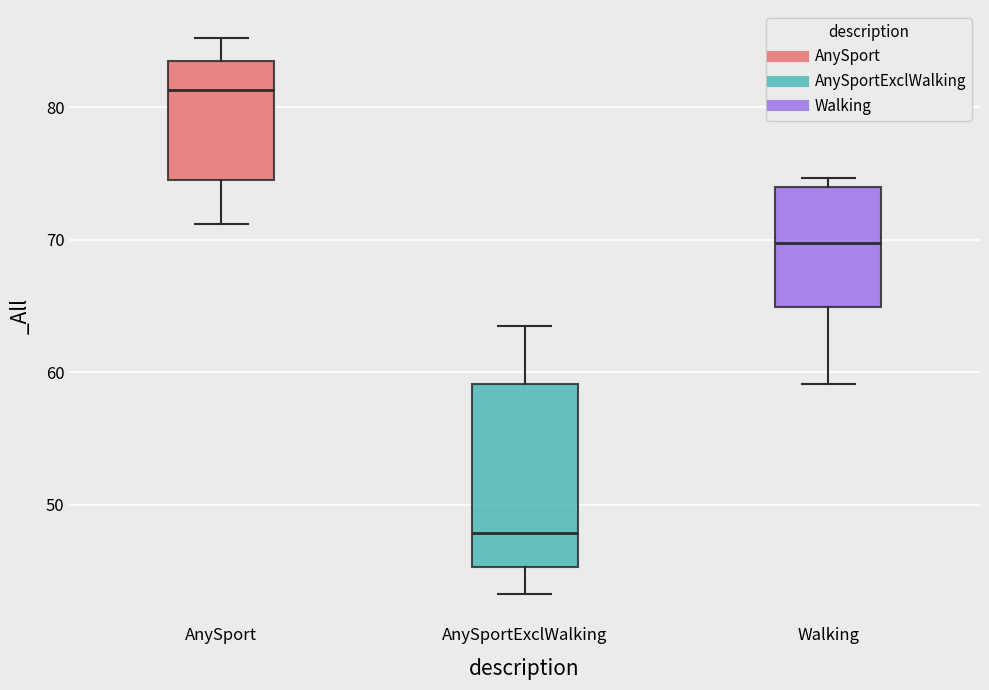

Where is the lower edge of the box for AnySport on the y-axis? The values are not printed on the chart, so give them approximately, as read against the axis.

74